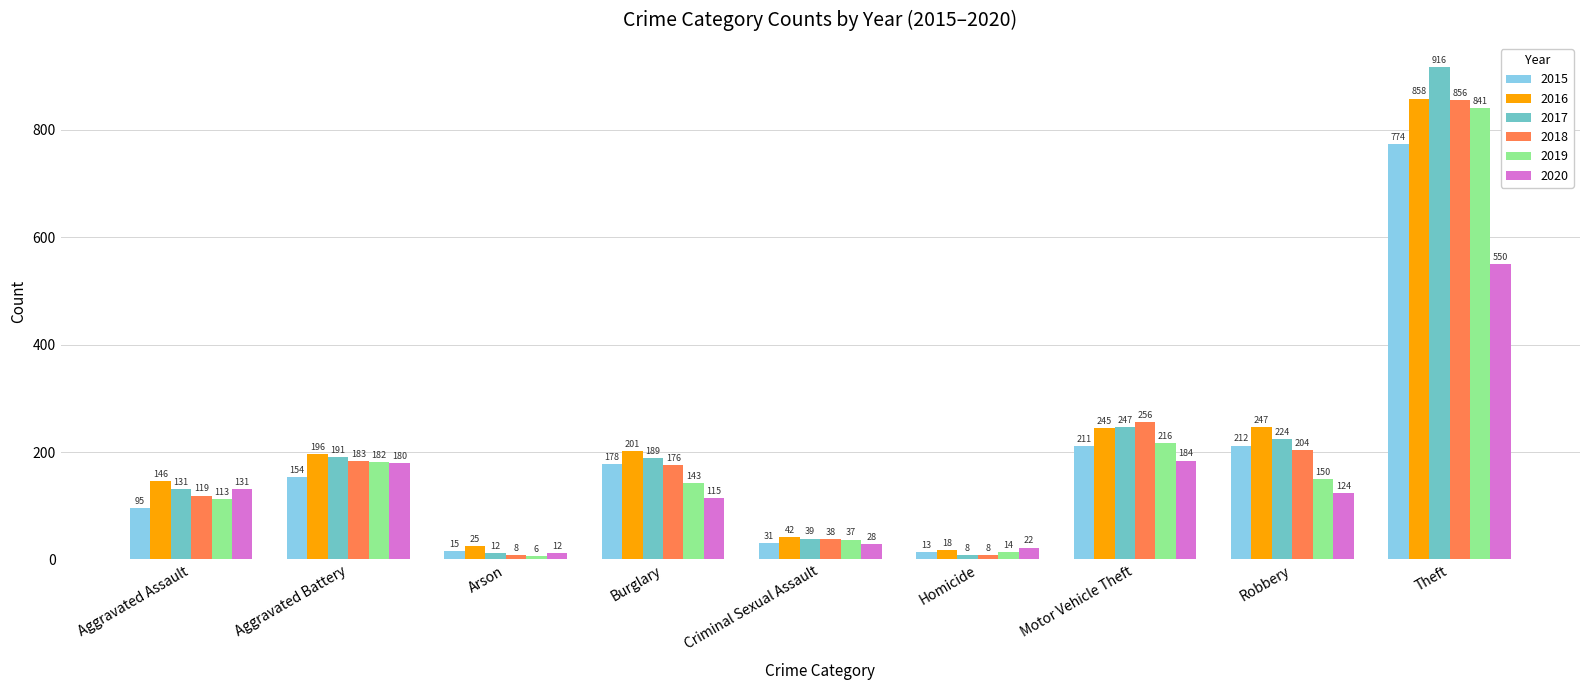

The value of 2018 at Aggravated Assault is 53. True or false?

False